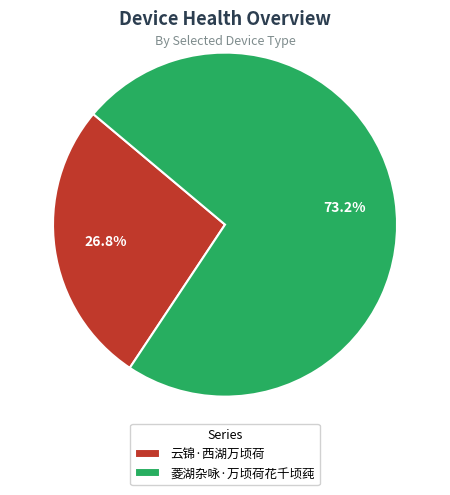

How many segments does this pie chart have?

2